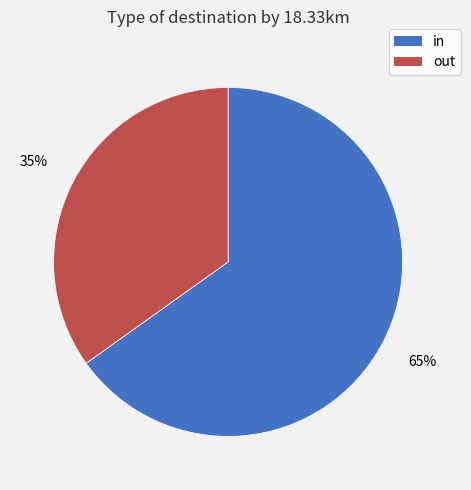

Approximately how many times larger is the value at in compared to out?

1.9